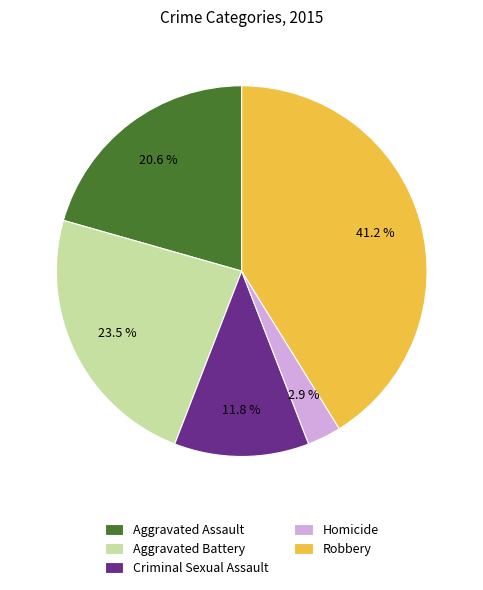

What percentage do Aggravated Assault and Aggravated Battery together represent?

44.1%